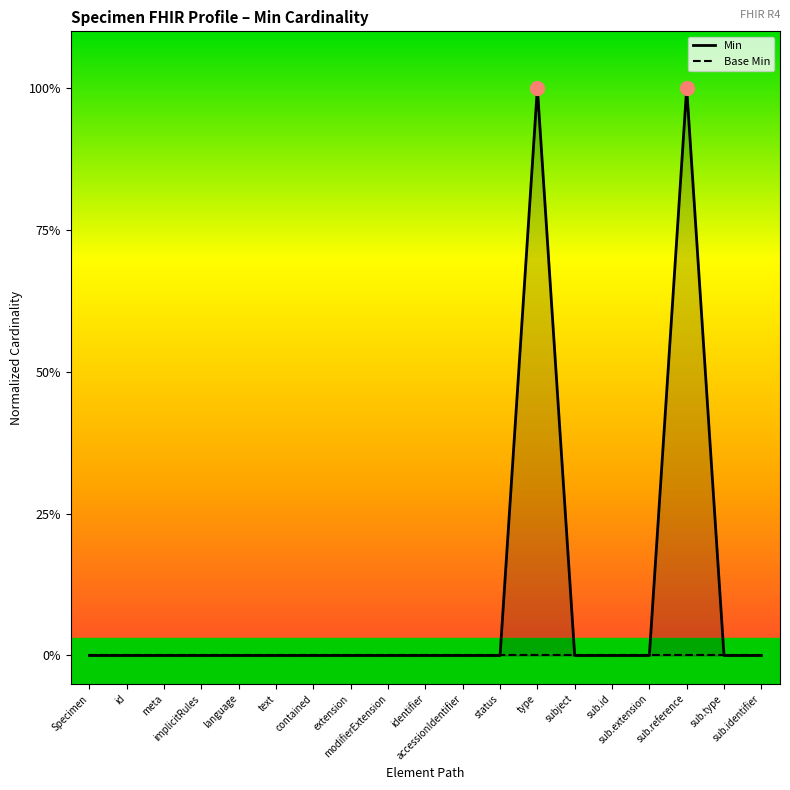

Reading right to left, transcribe all the data shown in this chart.

Min: 0	0	1	0	0	0	1	0	0	0	0	0	0	0	0	0	0	0	0
Base Min: 0	0	0	0	0	0	0	0	0	0	0	0	0	0	0	0	0	0	0